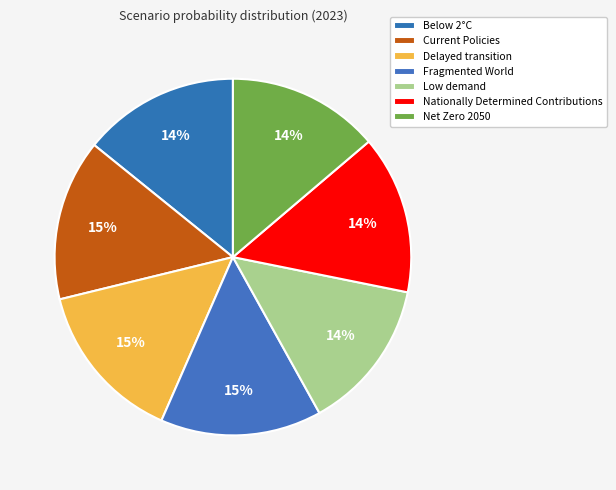

Rank the categories by value from lowest to highest.

Low demand, Net Zero 2050, Below 2°C, Nationally Determined Contributions, Current Policies, Delayed transition, Fragmented World